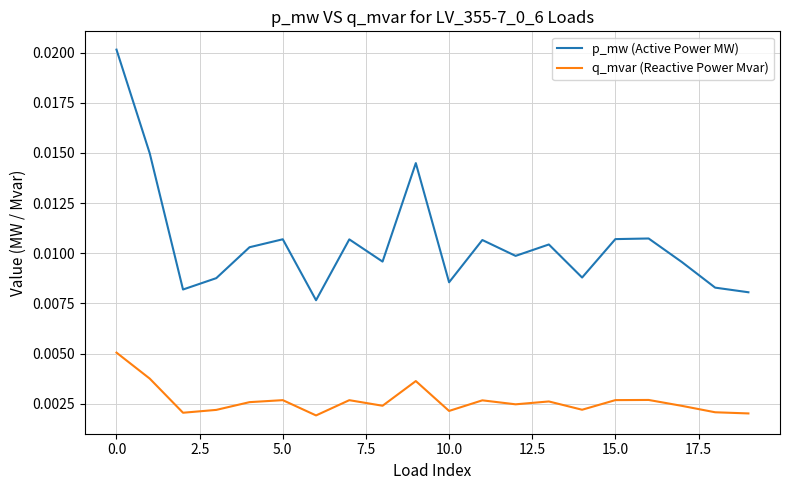

Which series has the widest spread of values?

p_mw (Active Power MW)